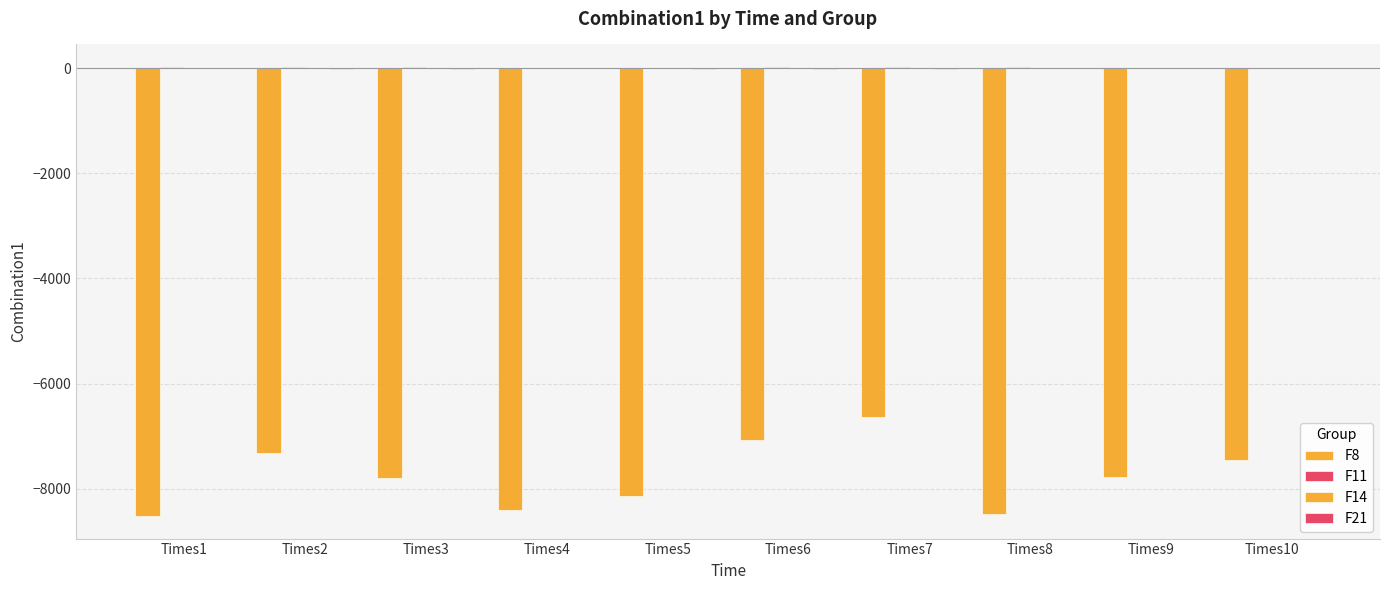

How many data points does each series have?

10